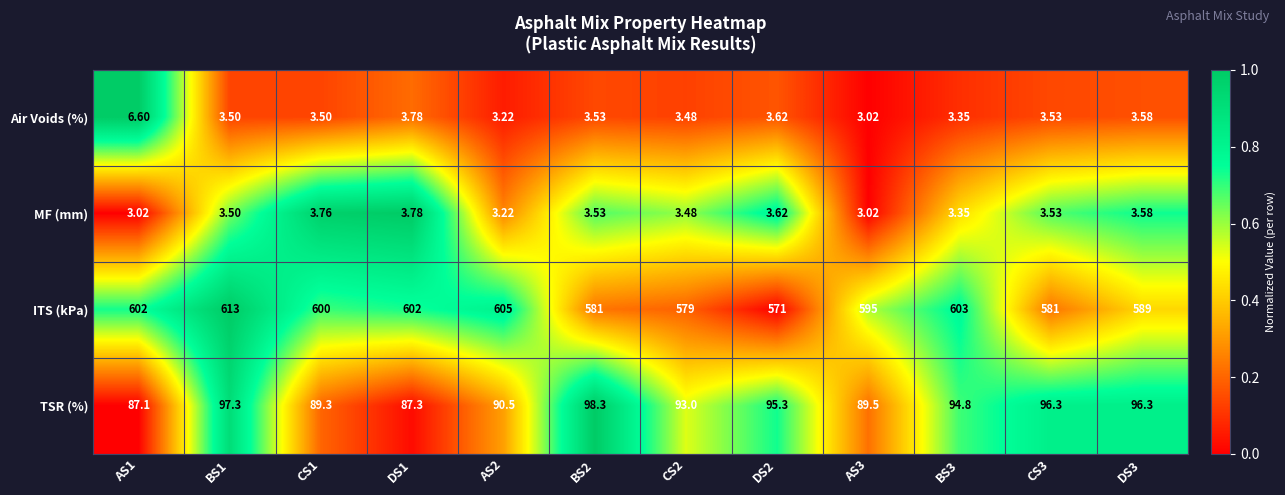

Which series changed the most between DS1 and DS3?

ITS (kPa)